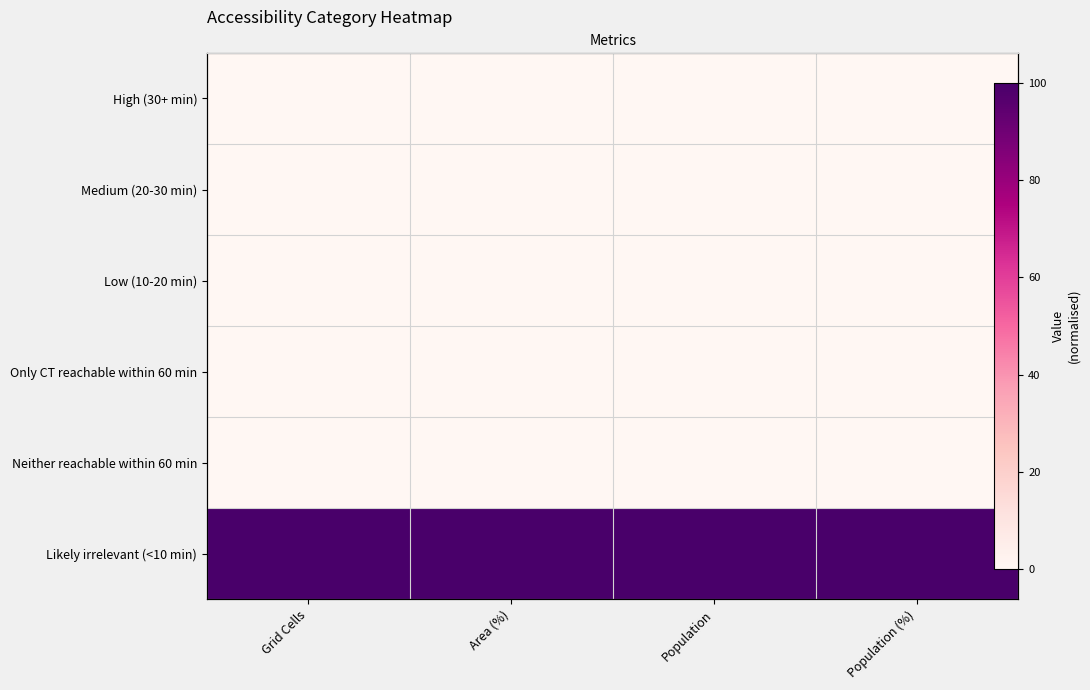

What is the total value across all series at Population?

100